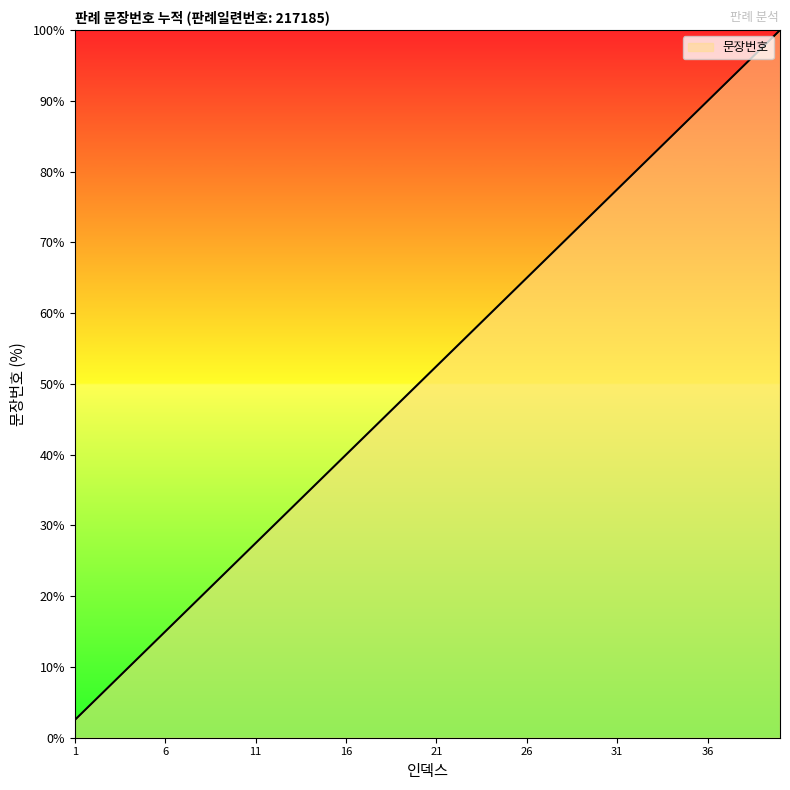

What is the minimum value shown in the chart?

2.5